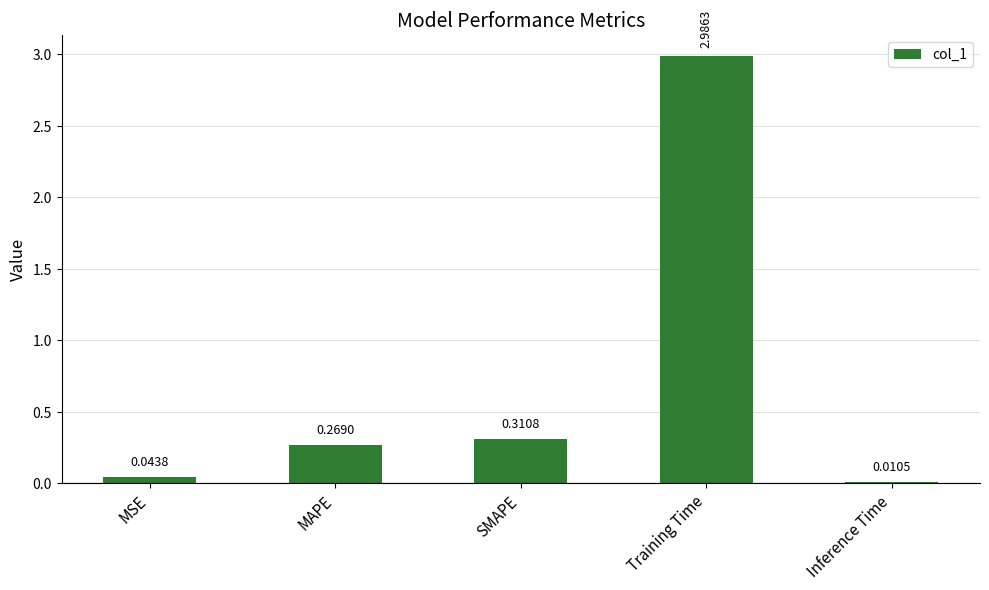

At which label is the value closest to 1?

SMAPE